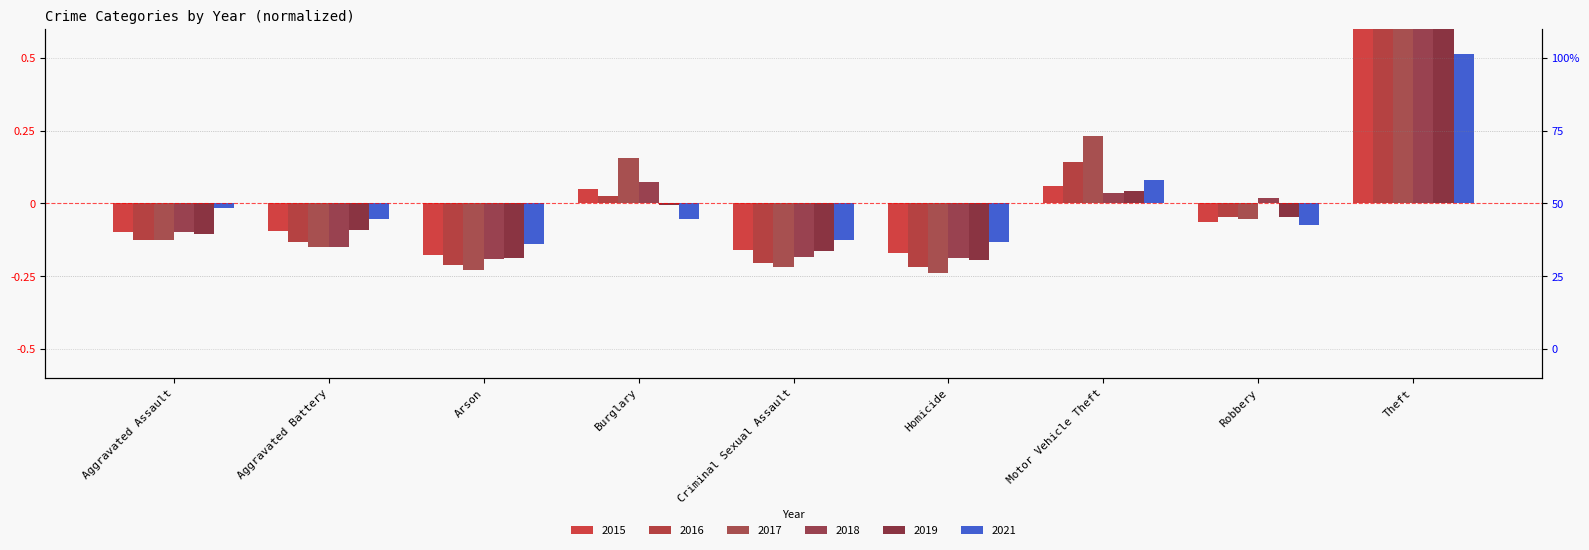

Count the number of categories in the chart.

9